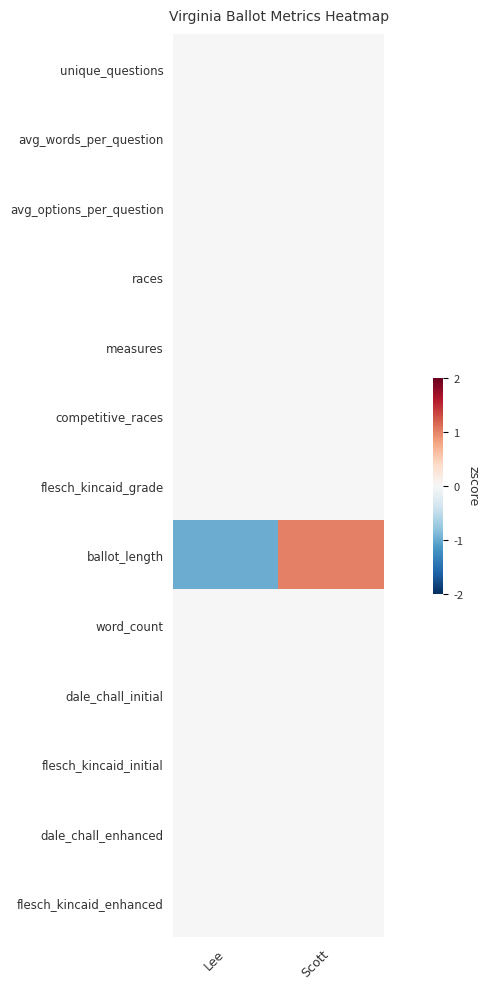

Rank the series by their maximum value, from highest to lowest.

ballot_length, unique_questions, avg_words_per_question, avg_options_per_question, races, measures, competitive_races, flesch_kincaid_grade, word_count, dale_chall_initial, flesch_kincaid_initial, dale_chall_enhanced, flesch_kincaid_enhanced